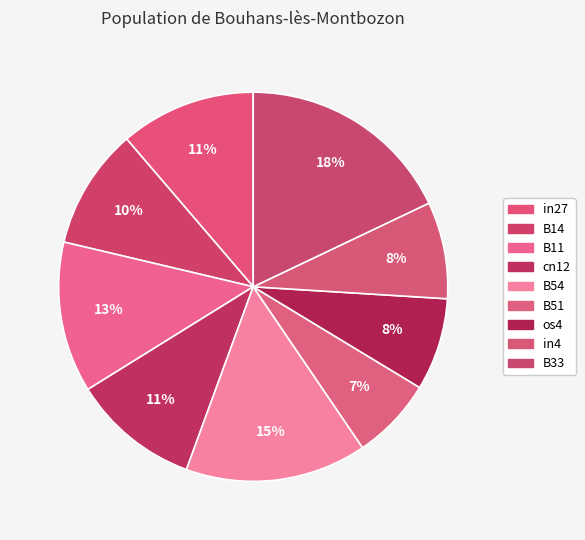

Is it true that cn12 is 11% of the pie?

True